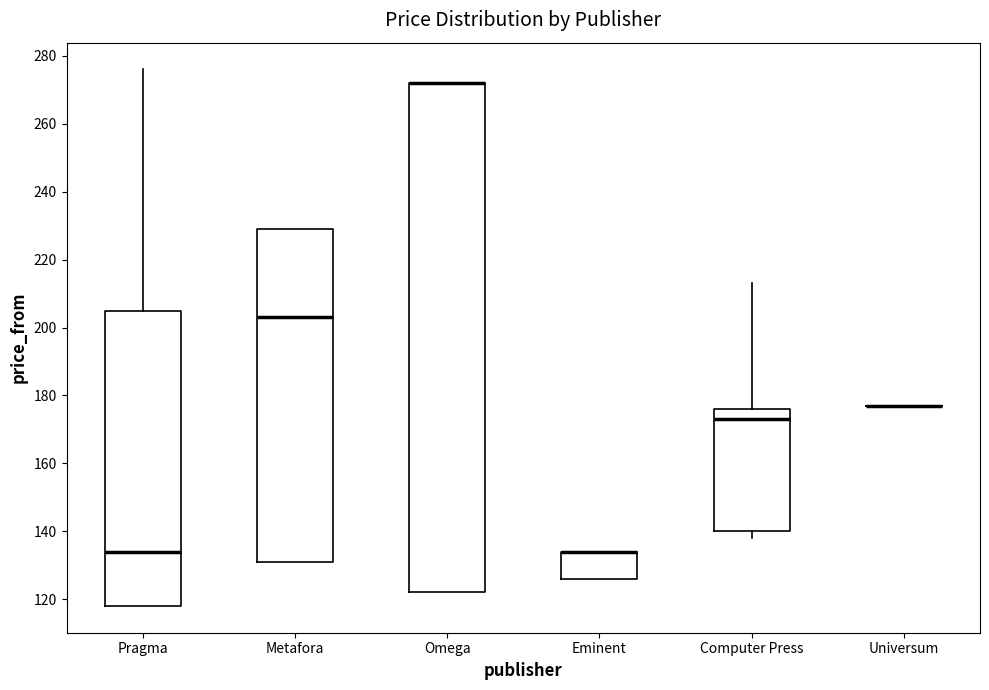

Which box is the tallest, from its lower edge to its upper edge?

Omega